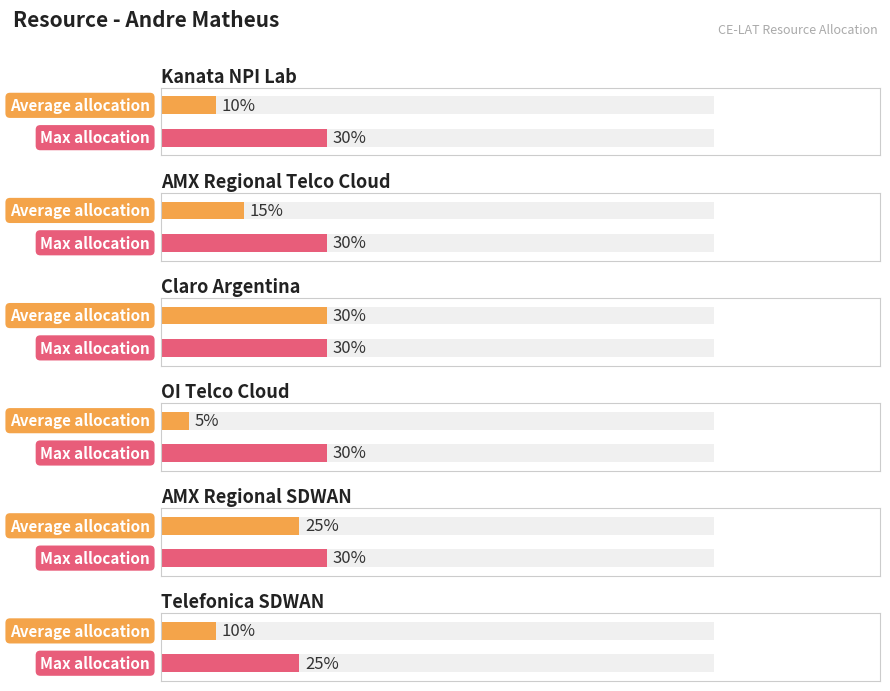

Reading right to left, list all the values displayed in this chart.

Average allocation: Telefonica SDWAN=10	AMX Regional SDWAN=25	OI Telco Cloud=5	Claro Argentina=30	AMX Regional Telco Cloud=15	Kanata NPI Lab=10
Max allocation: Telefonica SDWAN=25	AMX Regional SDWAN=30	OI Telco Cloud=30	Claro Argentina=30	AMX Regional Telco Cloud=30	Kanata NPI Lab=30